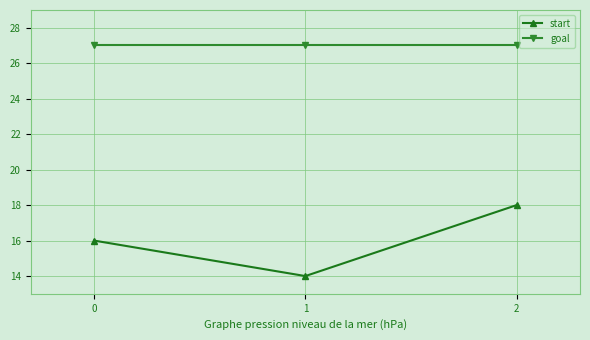

At how many categories does at least one series exceed 17?

3